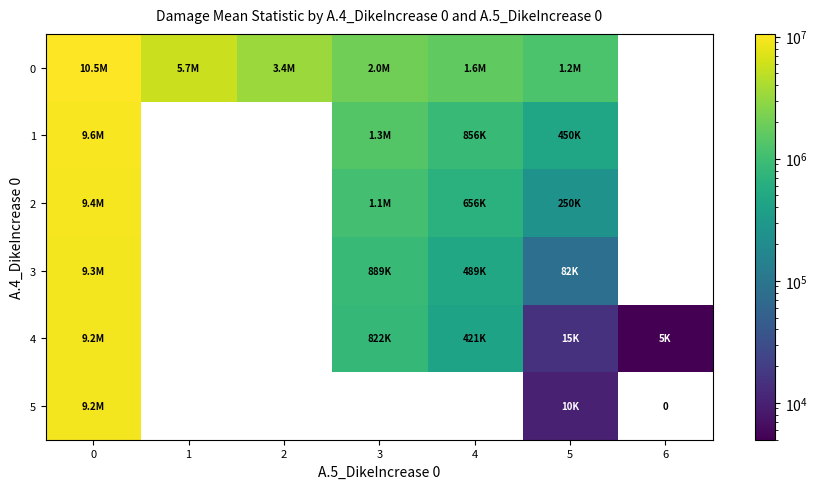

What is the minimum value for 4?

4987.1